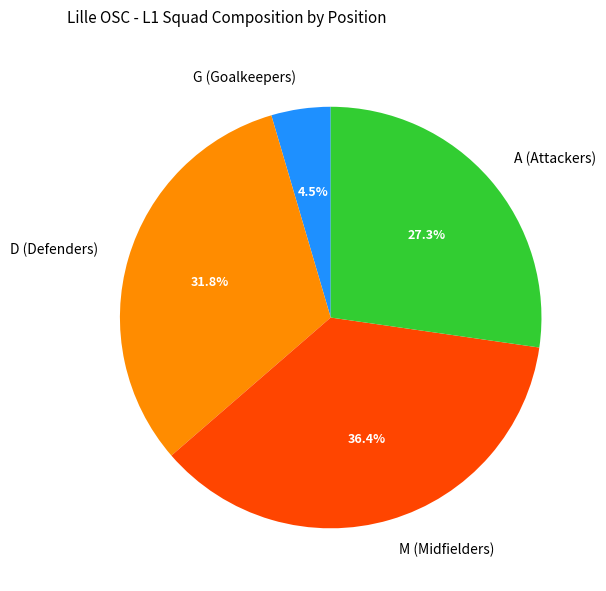

How many segments does this pie chart have?

4